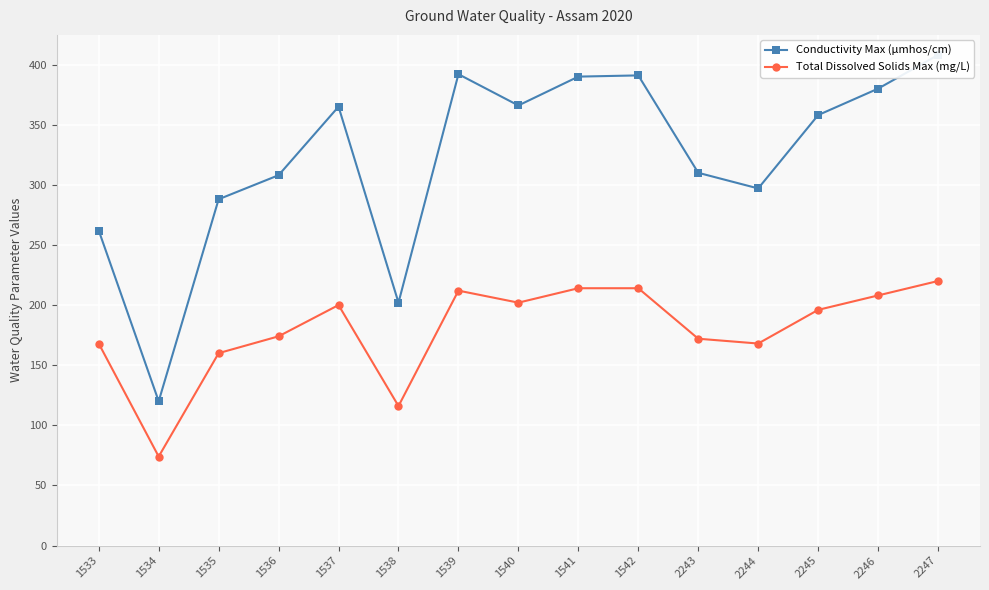

The value of Total Dissolved Solids Max (mg/L) at 1534 is 35. True or false?

False